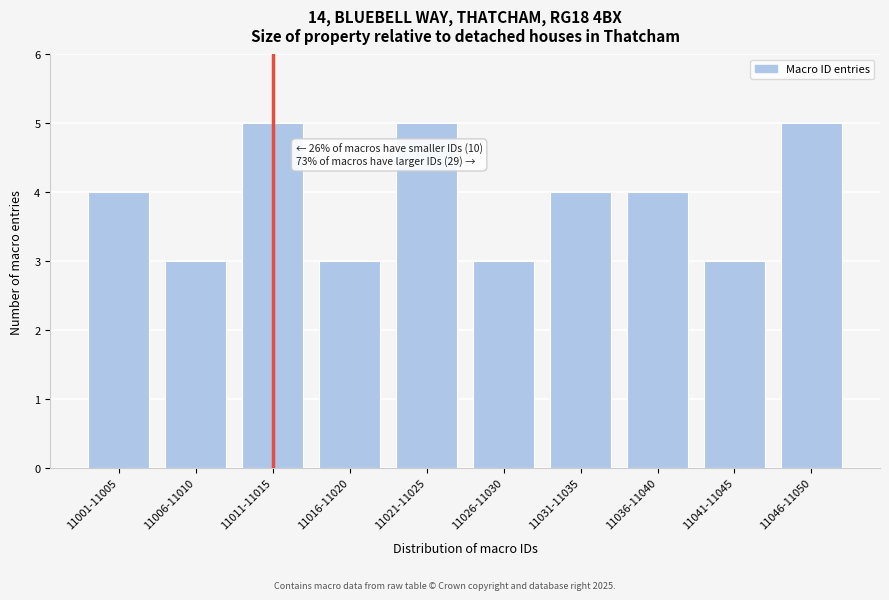

Reading left to right, what are all the values shown in this chart?

11001-11005=4	11006-11010=3	11011-11015=5	11016-11020=3	11021-11025=5	11026-11030=3	11031-11035=4	11036-11040=4	11041-11045=3	11046-11050=5